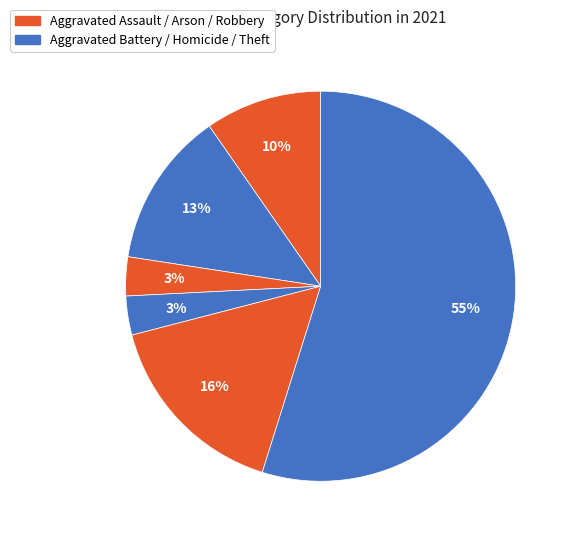

Is there a majority slice in this chart?

Yes